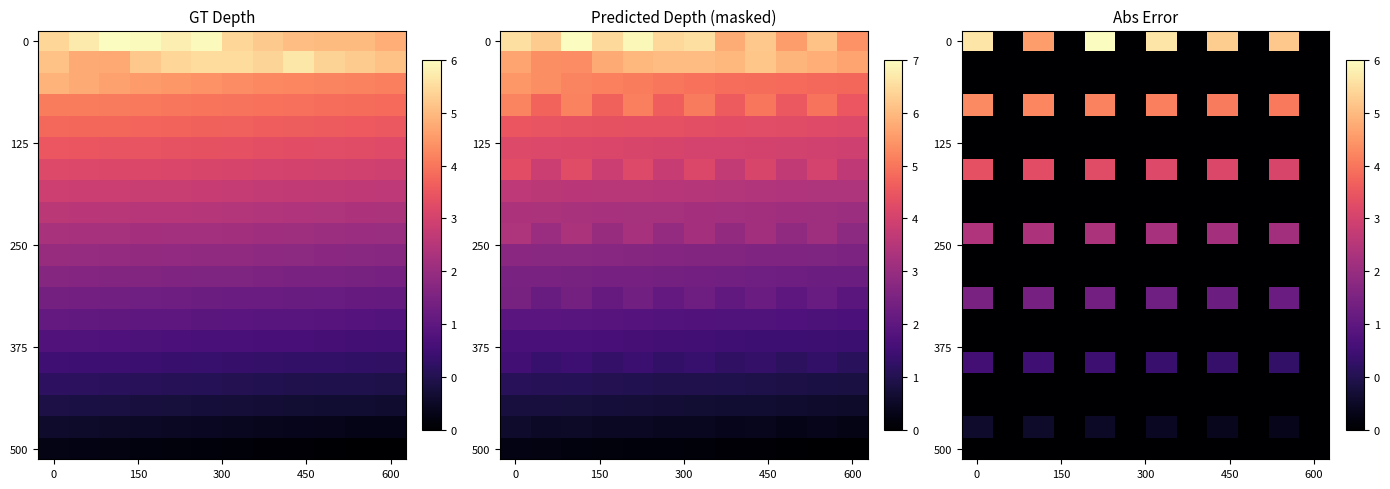

How many categories are shown in the chart?

12